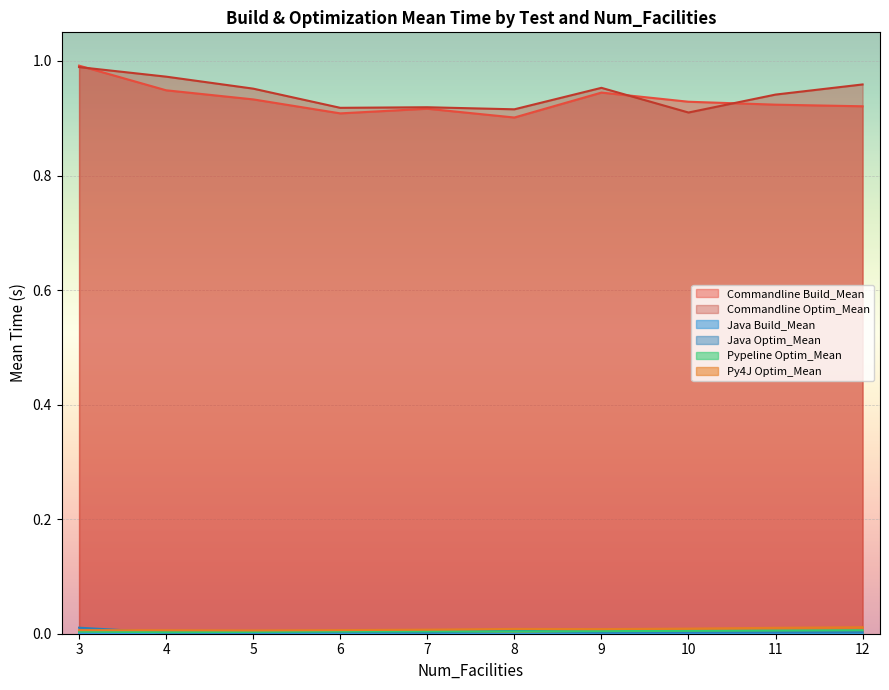

The value of Commandline Build_Mean at 3 is 0.4. True or false?

False